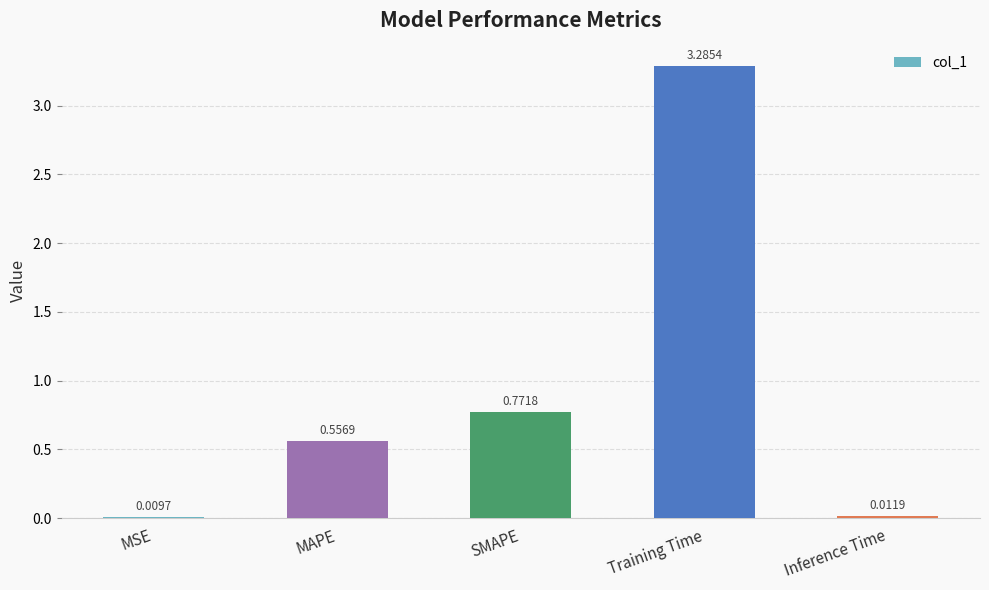

What is the change in value from MAPE to SMAPE?

+0.2